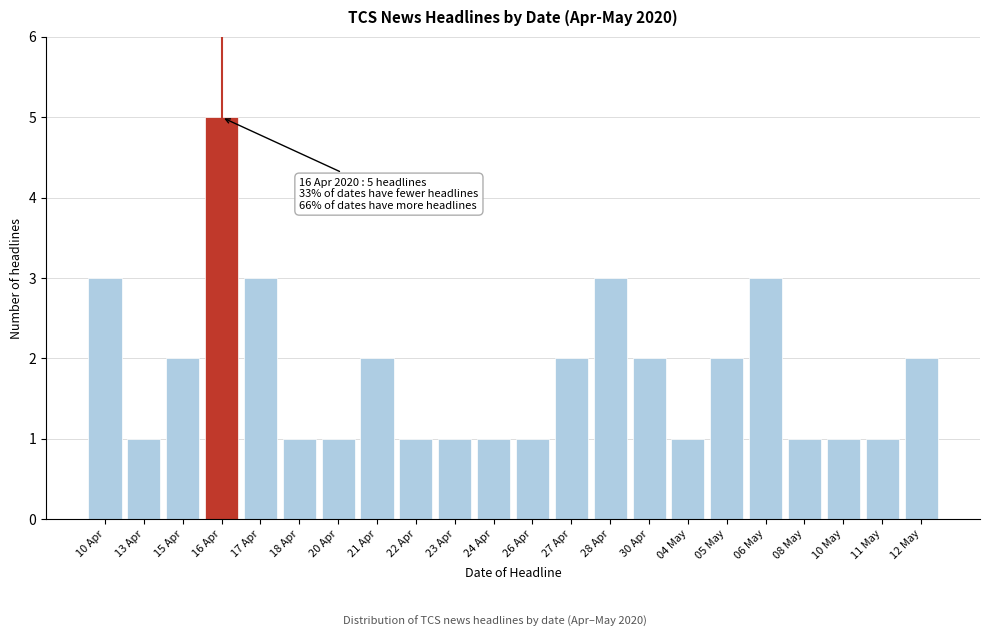

Reading left to right, transcribe all the data shown in this chart.

10 Apr=3	13 Apr=1	15 Apr=2	16 Apr=5	17 Apr=3	18 Apr=1	20 Apr=1	21 Apr=2	22 Apr=1	23 Apr=1	24 Apr=1	26 Apr=1	27 Apr=2	28 Apr=3	30 Apr=2	04 May=1	05 May=2	06 May=3	08 May=1	10 May=1	11 May=1	12 May=2